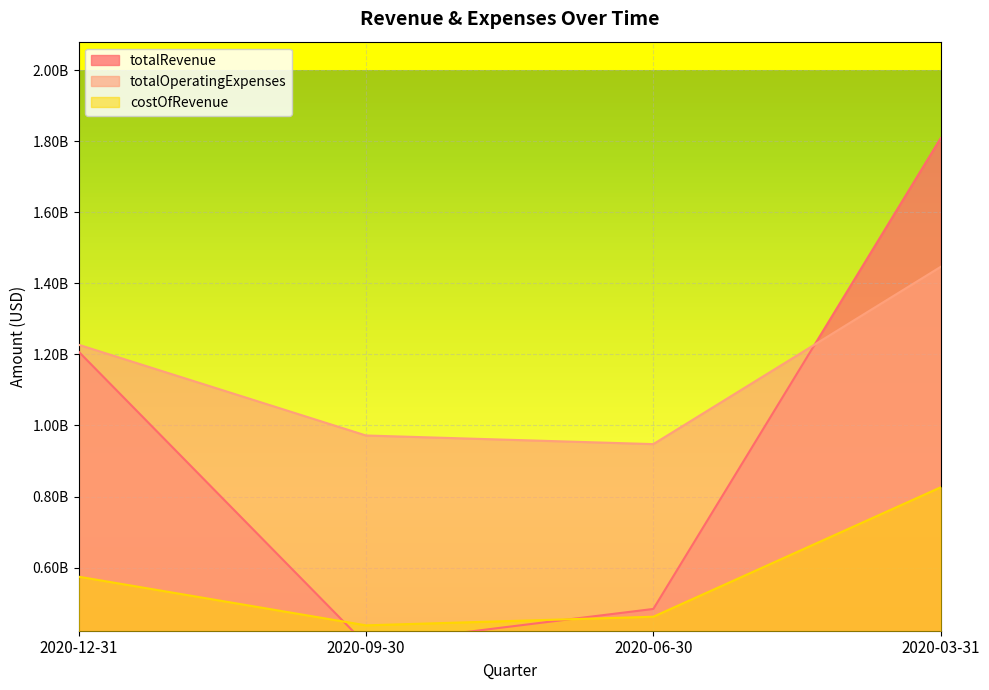

Where do totalRevenue and totalOperatingExpenses first cross each other?

2020-06-30 and 2020-03-31